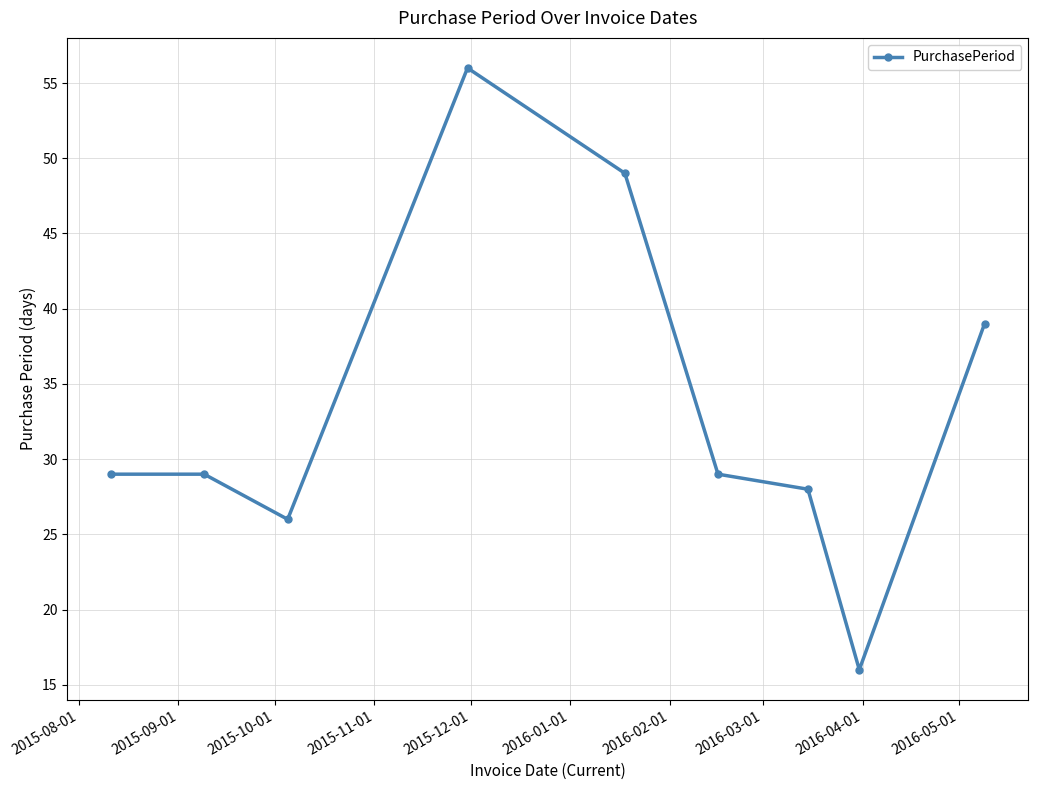

What is the average value?

33